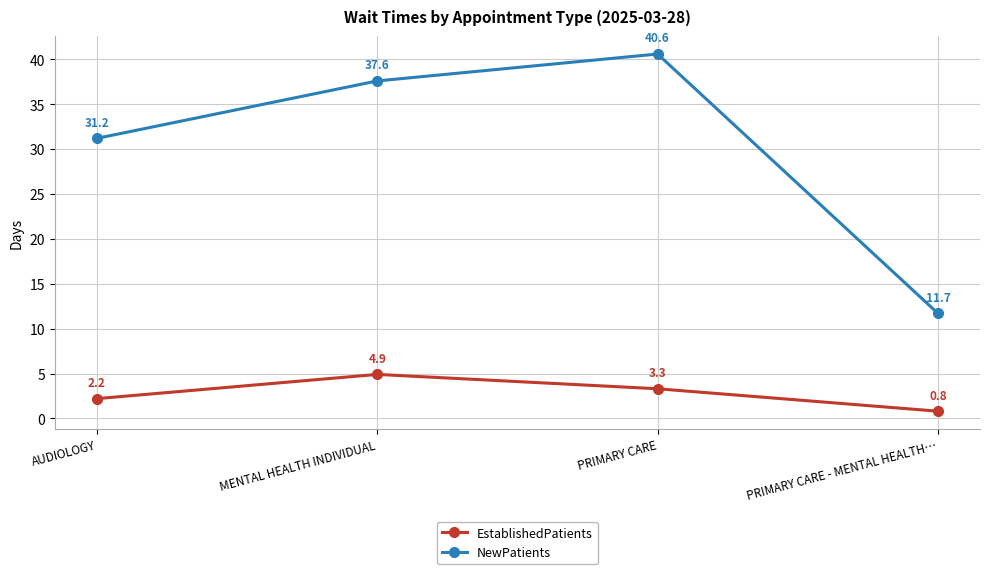

What is the label of the 3rd point from the left?

PRIMARY CARE